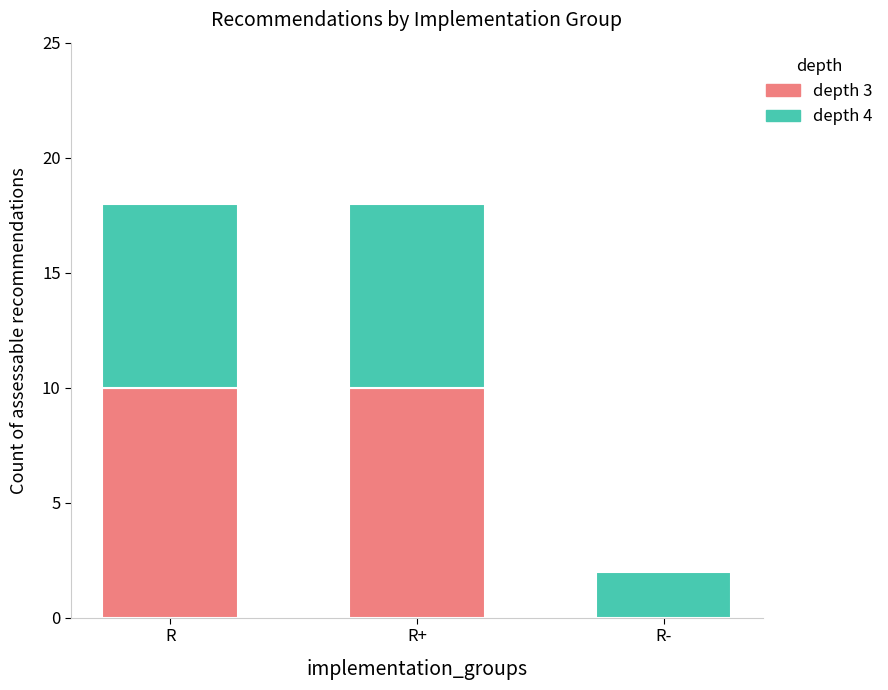

Is it true that depth 3 equals 10 at R?

True